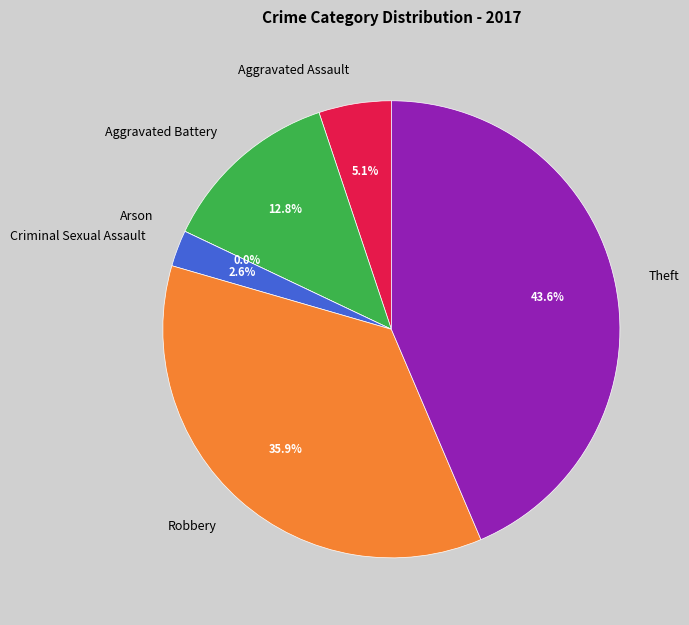

Combined, do Criminal Sexual Assault and Arson account for over 50%?

No